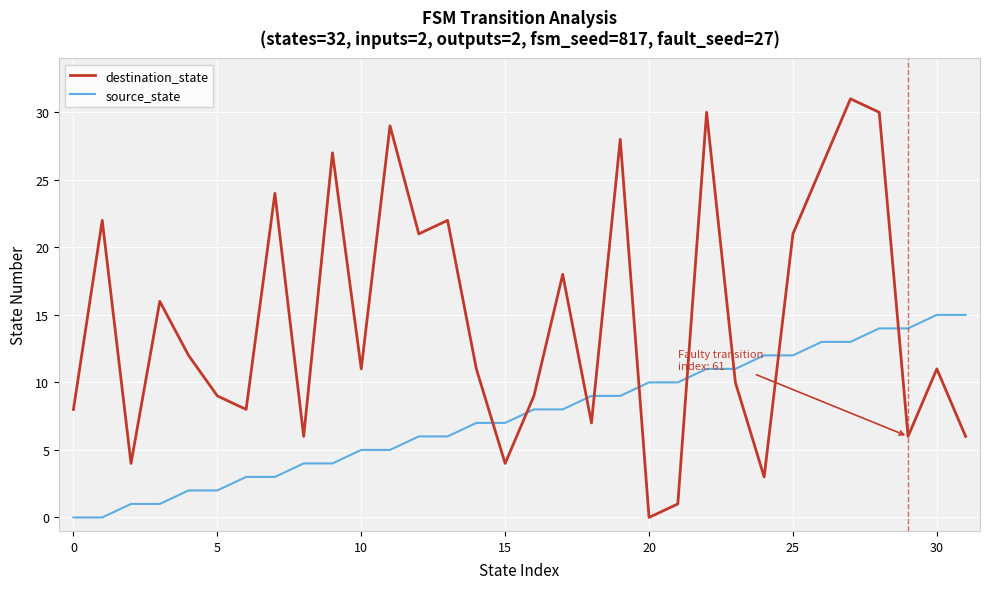

What is the average value of the destination_state series?

15